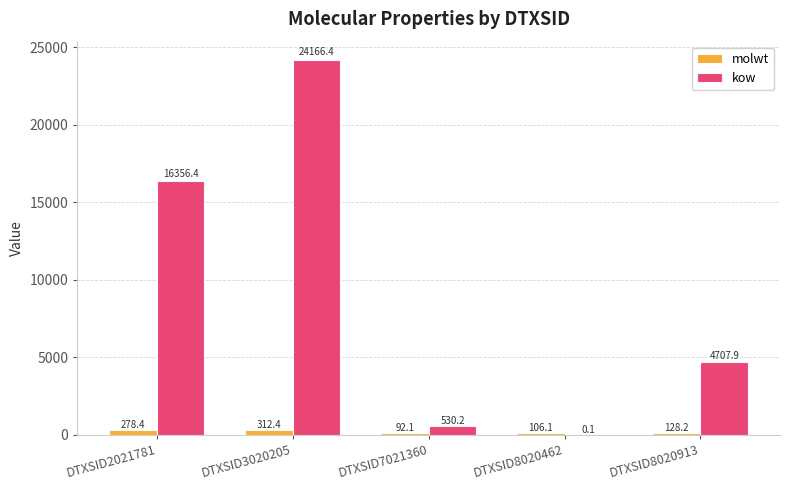

What is the approximate value of molwt at DTXSID7021360?

92.1